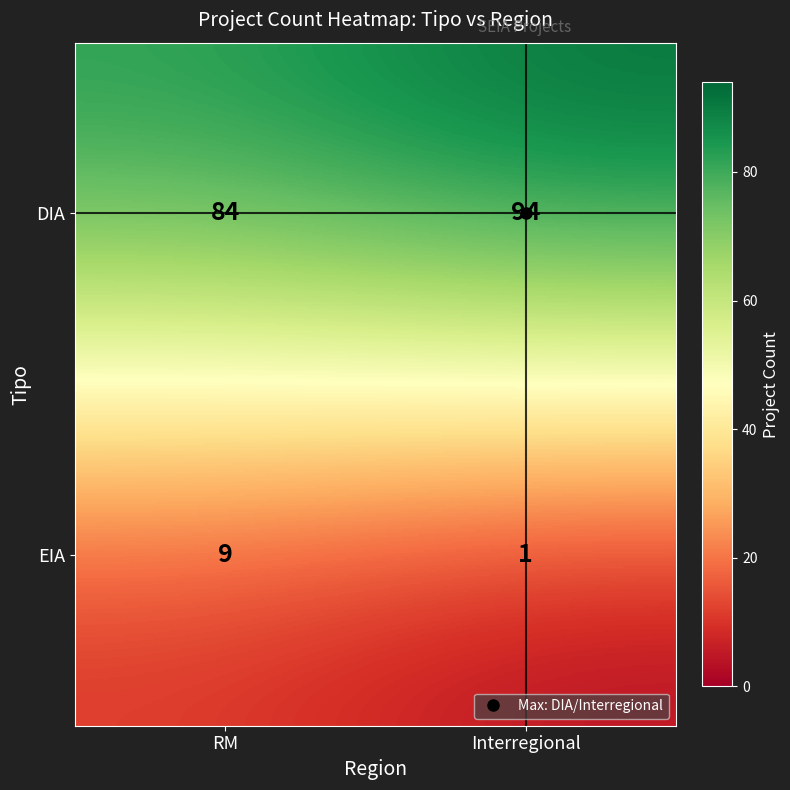

Which label corresponds to the smallest value in the chart?

Interregional